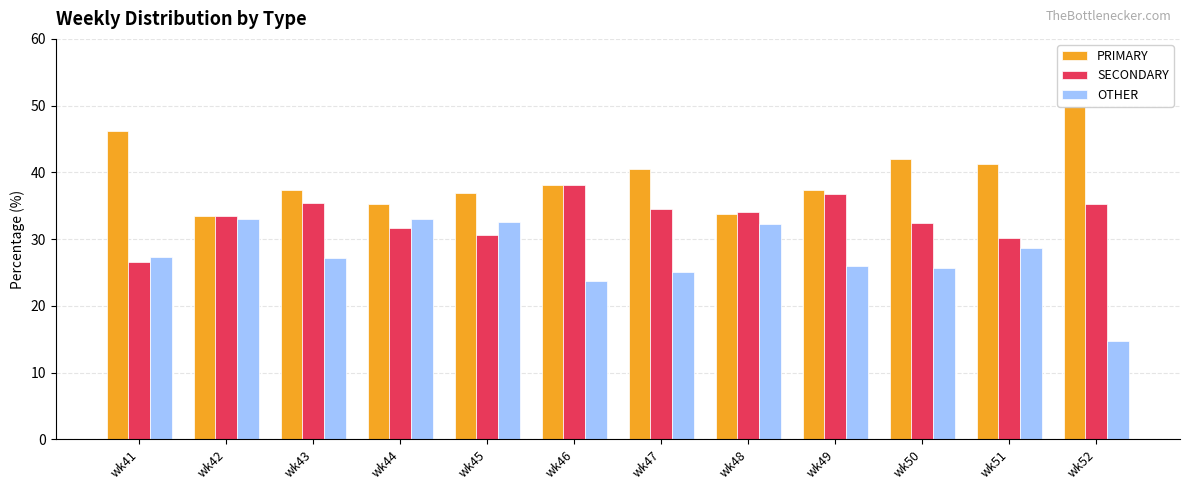

Reading right to left, list all the values displayed in this chart.

PRIMARY: wk52=50.0	wk51=41.2	wk50=42.0	wk49=37.3	wk48=33.7	wk47=40.4	wk46=38.1	wk45=36.9	wk44=35.3	wk43=37.4	wk42=33.5	wk41=46.1
SECONDARY: wk52=35.2	wk51=30.1	wk50=32.4	wk49=36.7	wk48=34.1	wk47=34.5	wk46=38.1	wk45=30.6	wk44=31.7	wk43=35.4	wk42=33.5	wk41=26.5
OTHER: wk52=14.8	wk51=28.6	wk50=25.6	wk49=26.0	wk48=32.2	wk47=25.1	wk46=23.7	wk45=32.5	wk44=33.0	wk43=27.2	wk42=32.9	wk41=27.4